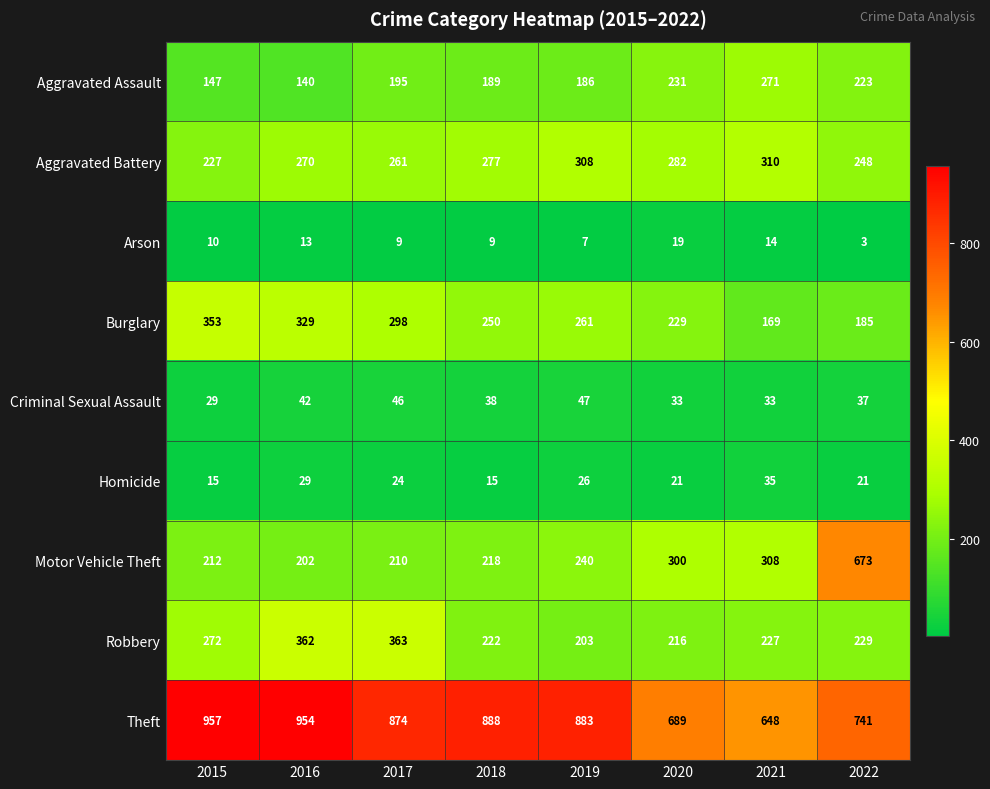

What is the difference between the highest and lowest values at 2022?

738